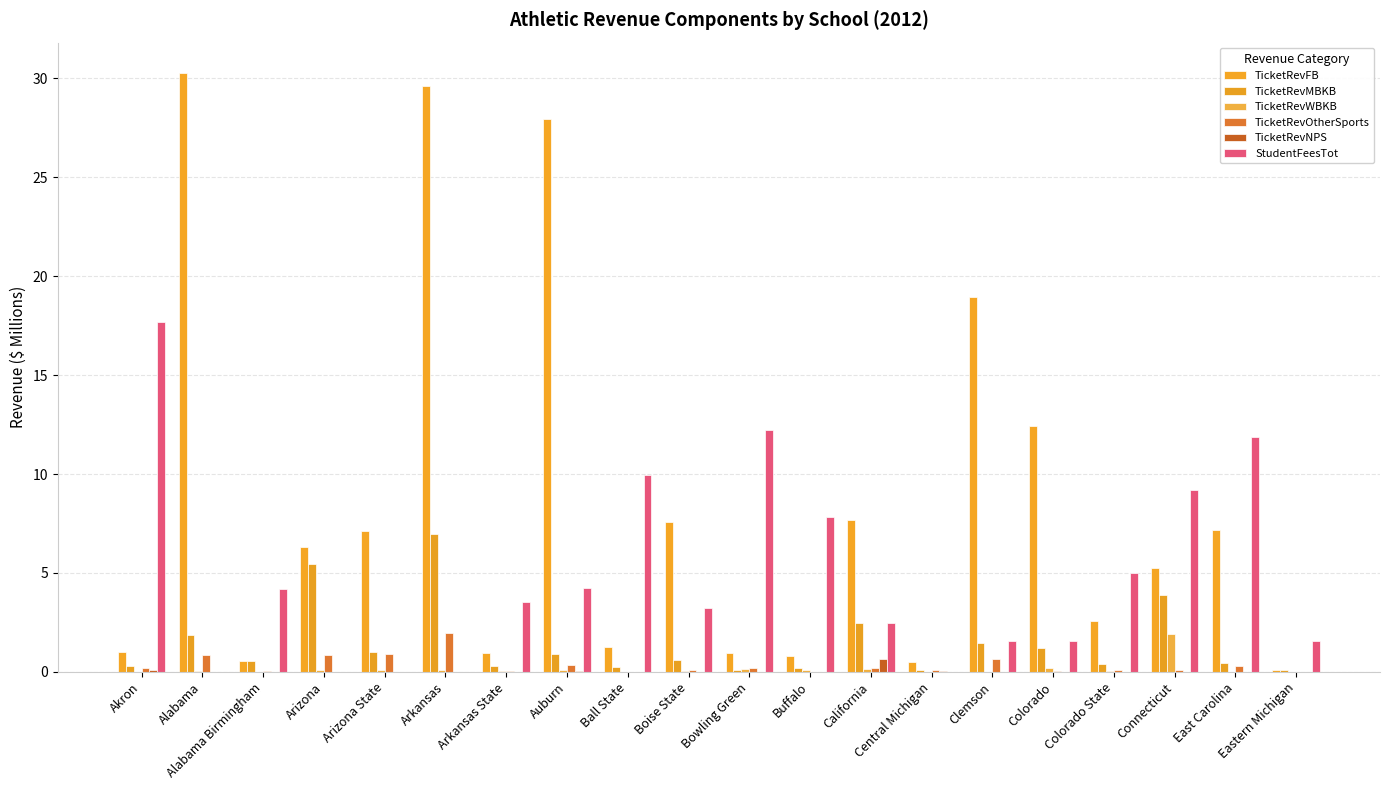

What is the average value of the TicketRevFB series?

8.4